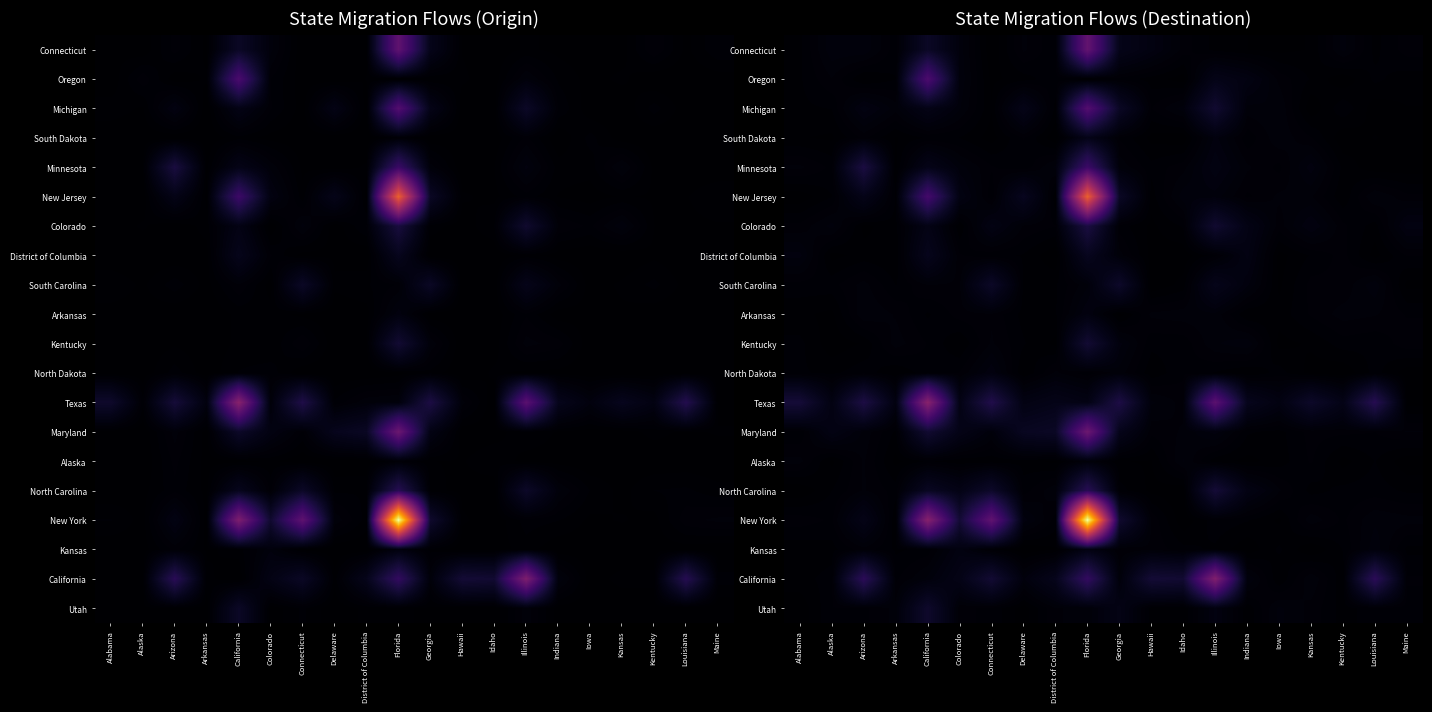

At how many categories does at least one series exceed 1210059?

1